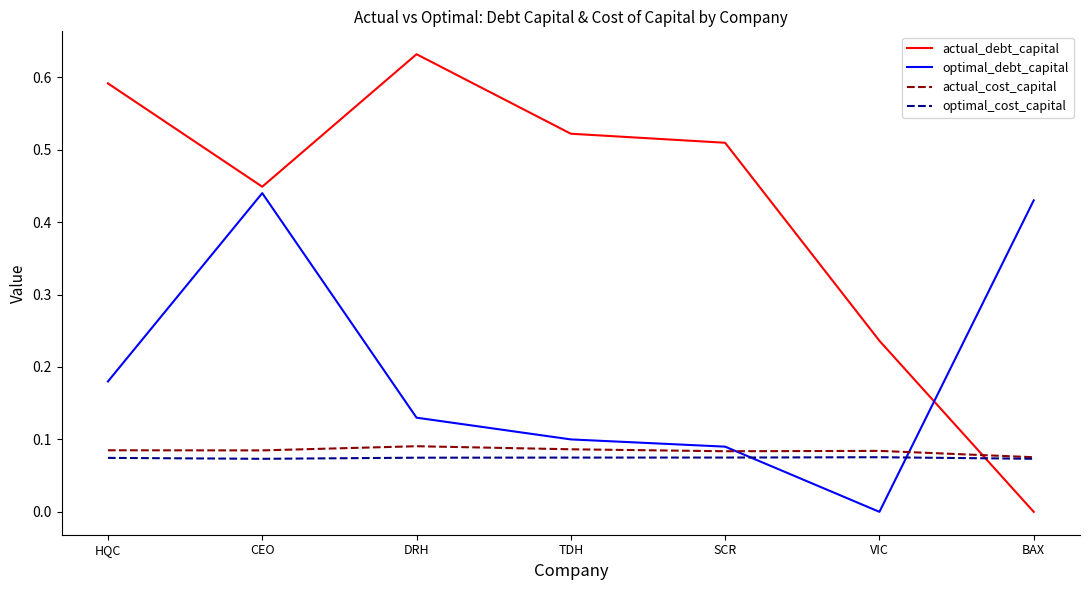

The value of actual_debt_capital at BAX is 0.0. True or false?

True